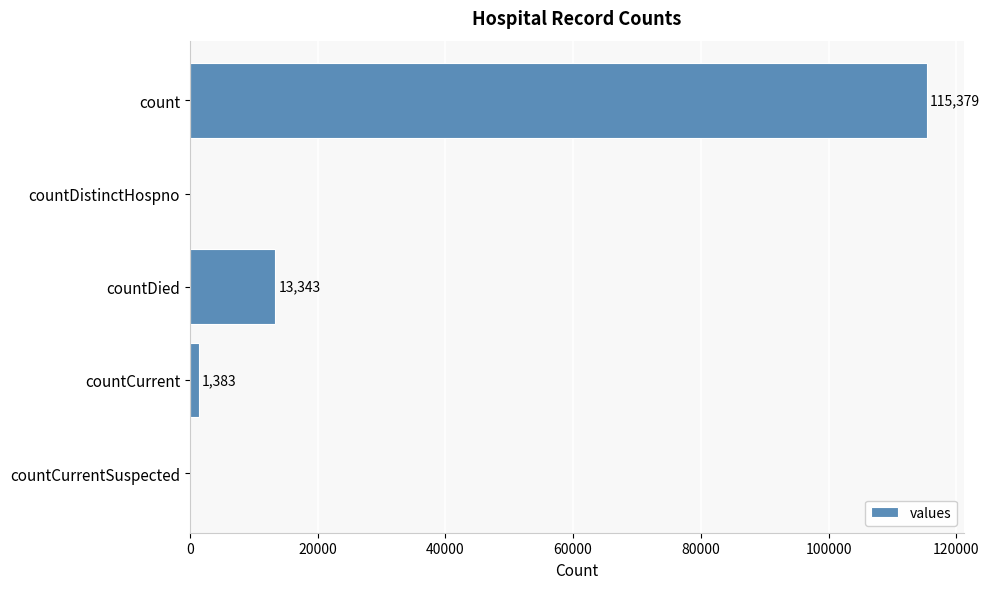

The chart shows a value of -42790 at countCurrentSuspected. True or false?

False